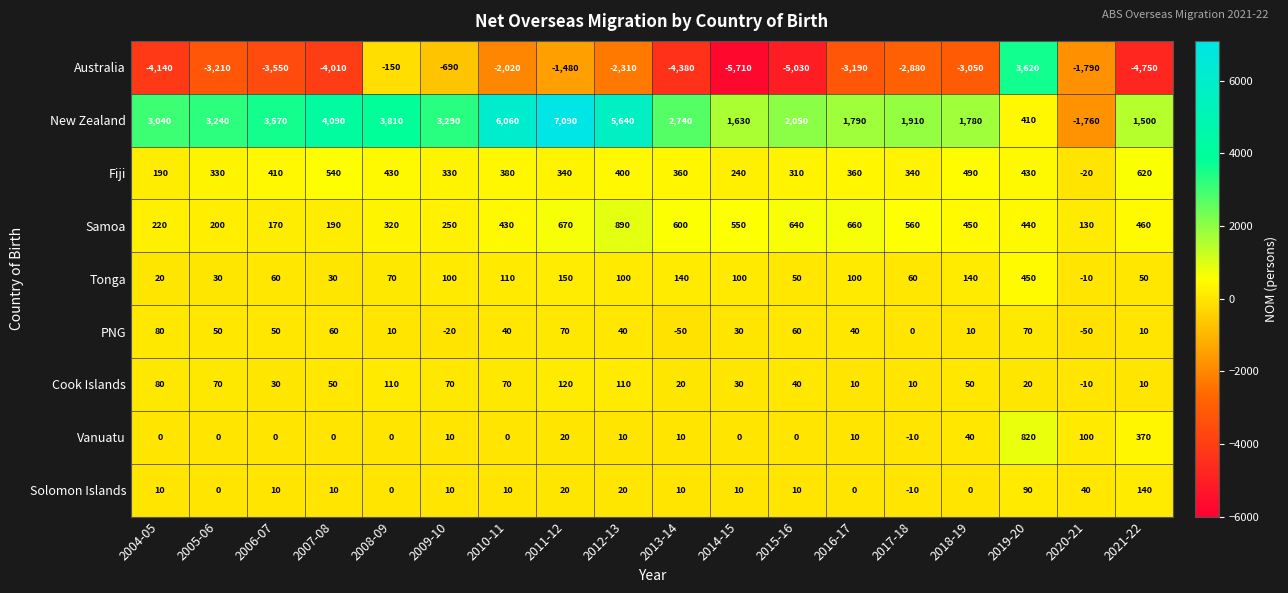

Where is Fiji nearest to the value 300?

2015-16